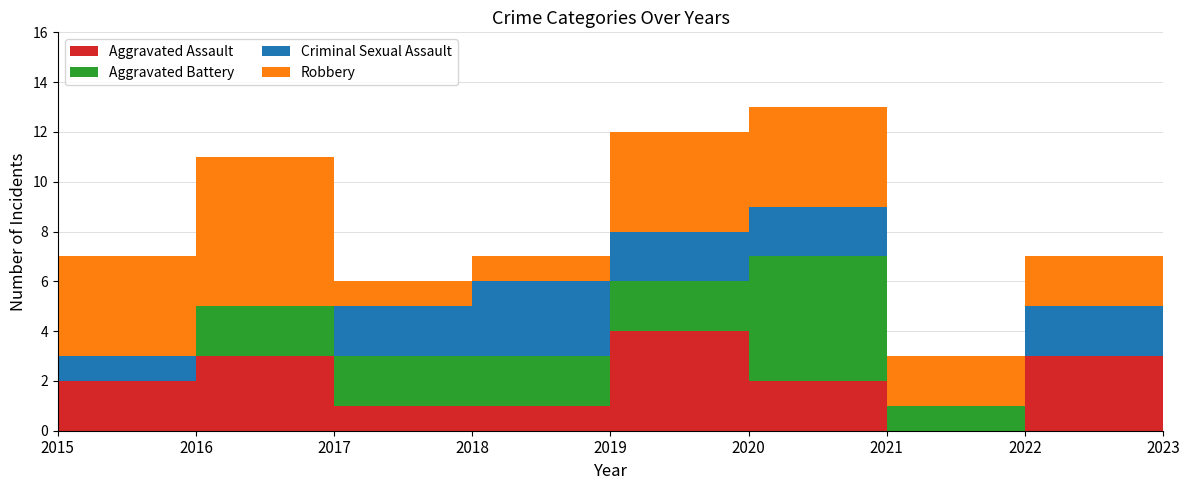

Reading left to right, what are all the values shown in this chart?

Aggravated Assault: 2015=2	2016=3	2017=1	2018=1	2019=4	2020=2	2021=0	2022=3	2023=4
Aggravated Battery: 2015=0	2016=2	2017=2	2018=2	2019=2	2020=5	2021=1	2022=0	2023=3
Criminal Sexual Assault: 2015=1	2016=0	2017=2	2018=3	2019=2	2020=2	2021=0	2022=2	2023=0
Robbery: 2015=4	2016=6	2017=1	2018=1	2019=4	2020=4	2021=2	2022=2	2023=5